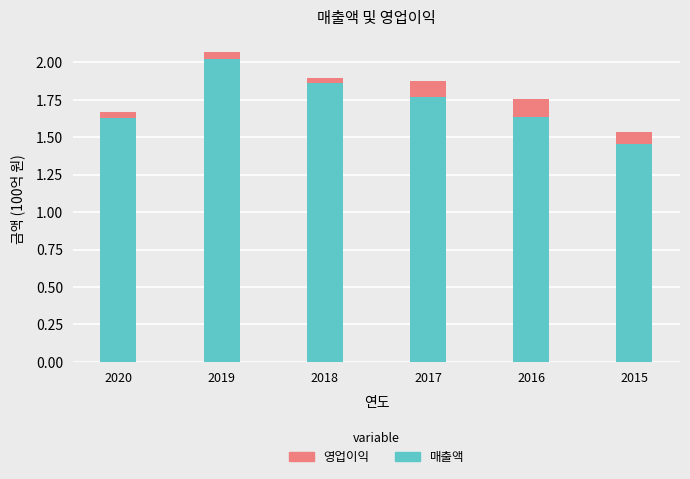

Rank the series by their maximum value, from lowest to highest.

영업이익, 매출액